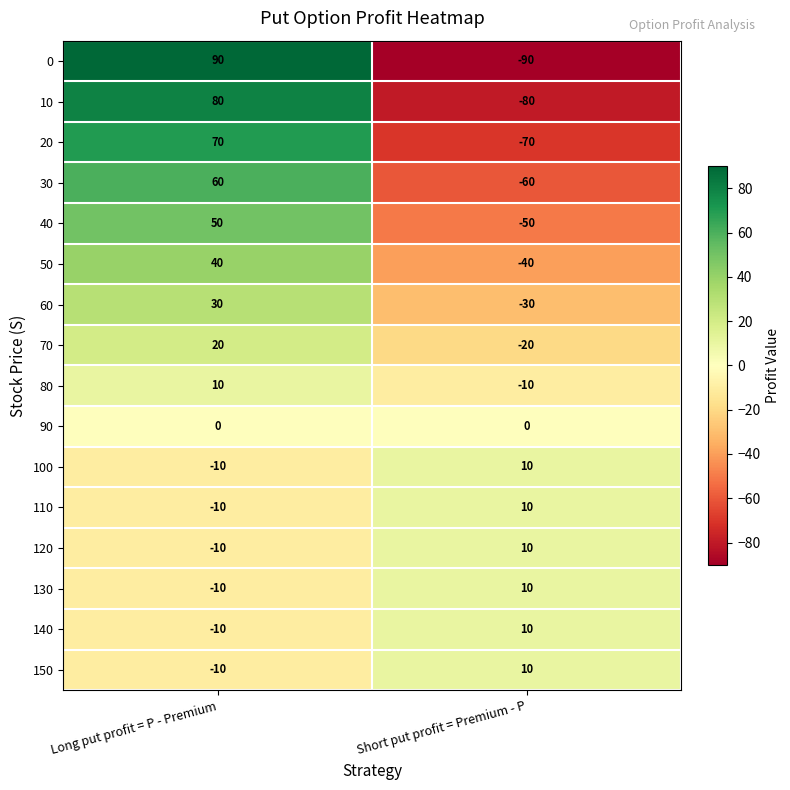

What is the spread (max minus min) of values at Short put profit = Premium - P?

100